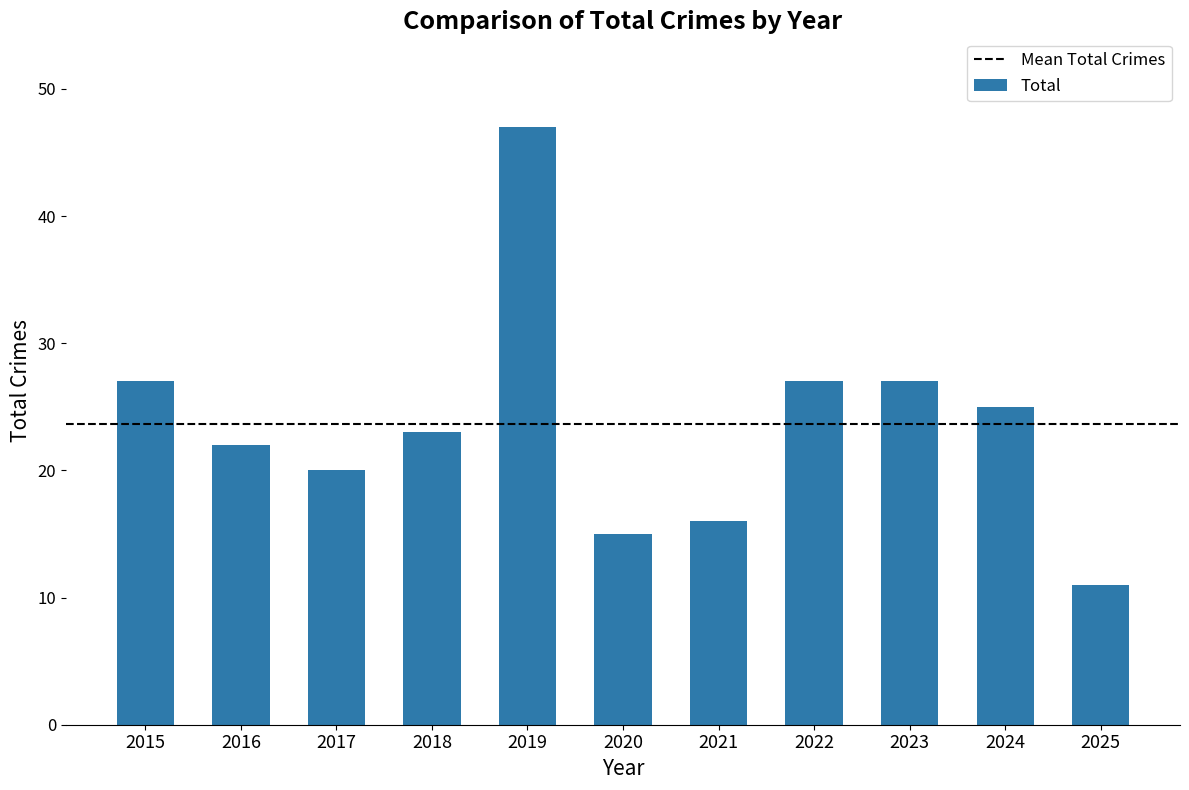

How many bars are there in total?

11